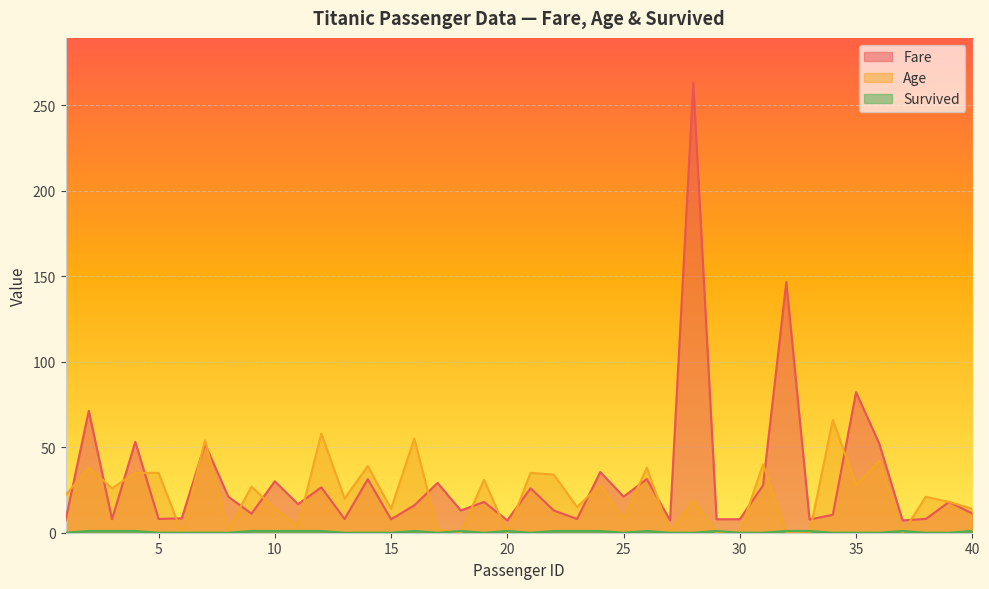

After their last crossing, which series has the higher values: Fare or Age?

Age